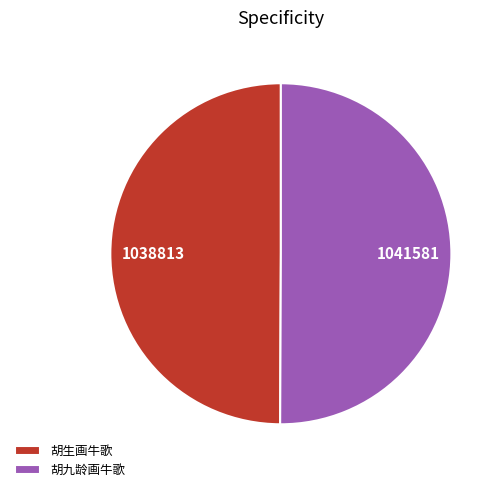

The 胡九龄画牛歌 slice represents 65% of the pie. True or false?

False